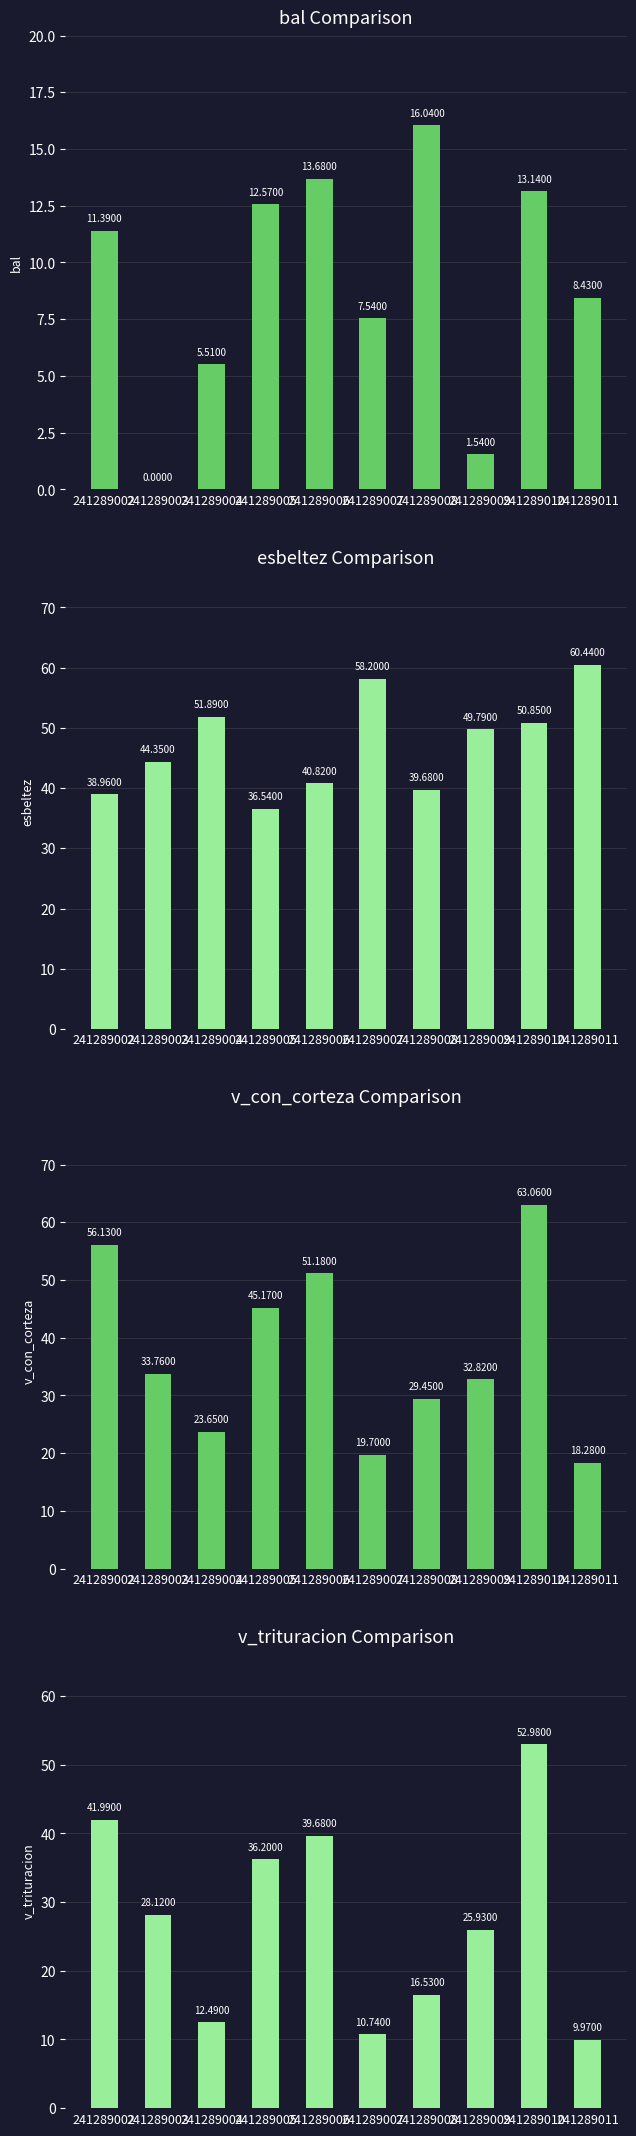

At 241289009, list the series in order from smallest to largest.

bal, v_trituracion, v_con_corteza, esbeltez